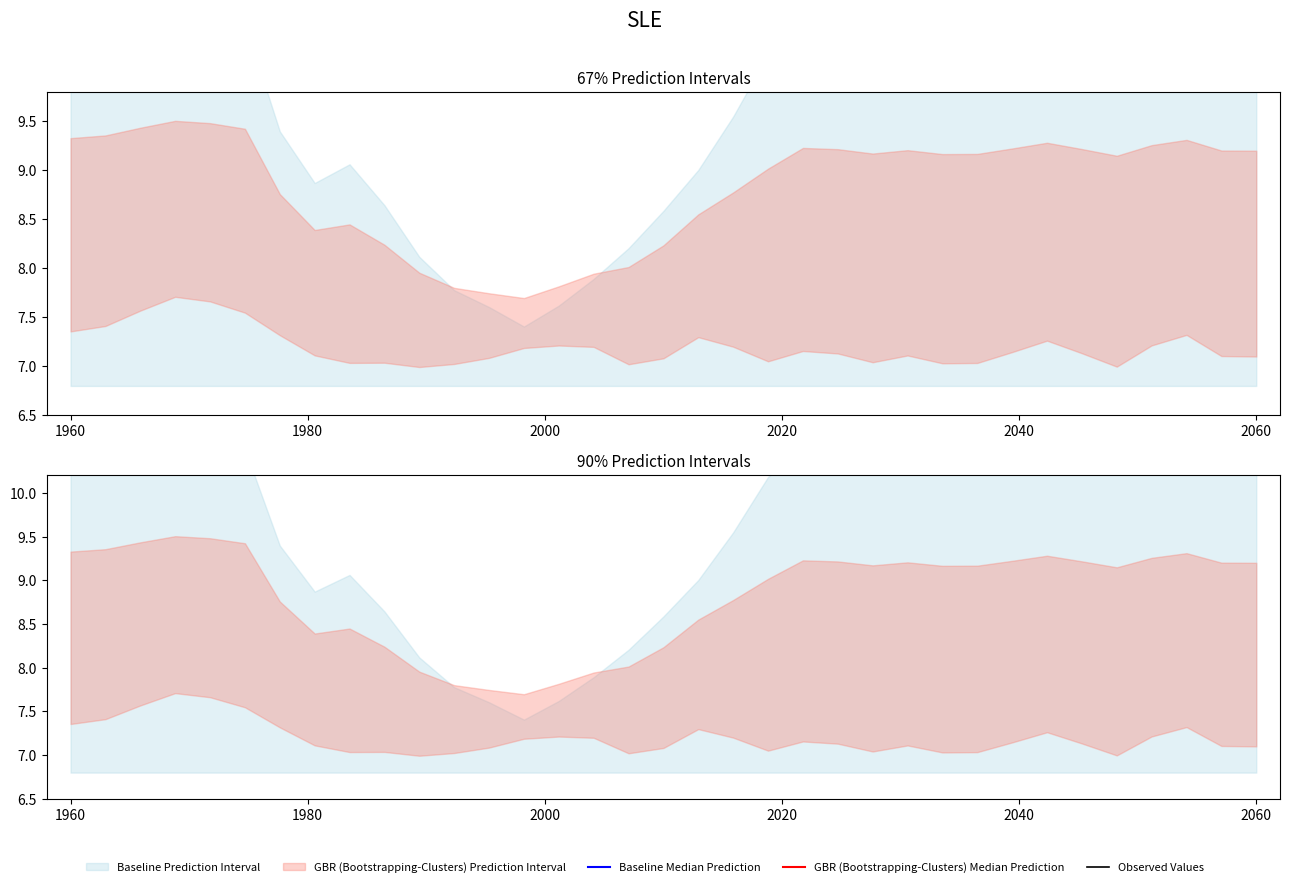

True or false: Y0 and Y1 cross at least once.

True